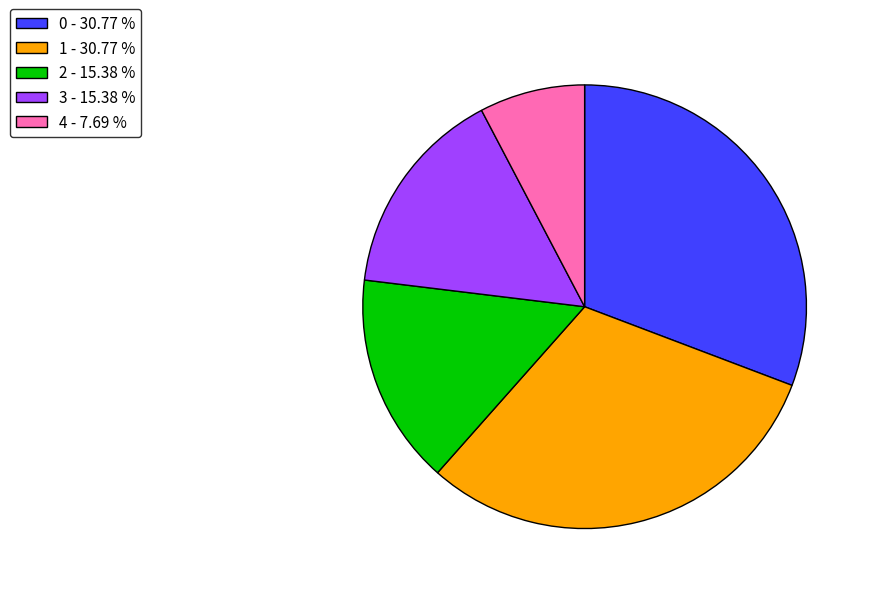

What is the smallest slice in the pie chart?

4 - 7.69 %